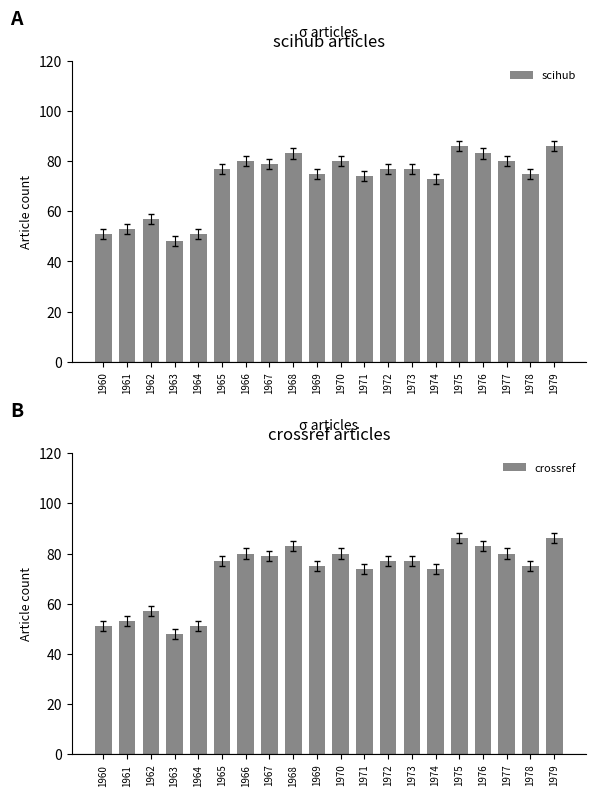

Is the value of scihub at 1970 greater than the value of crossref at 1969?

Yes